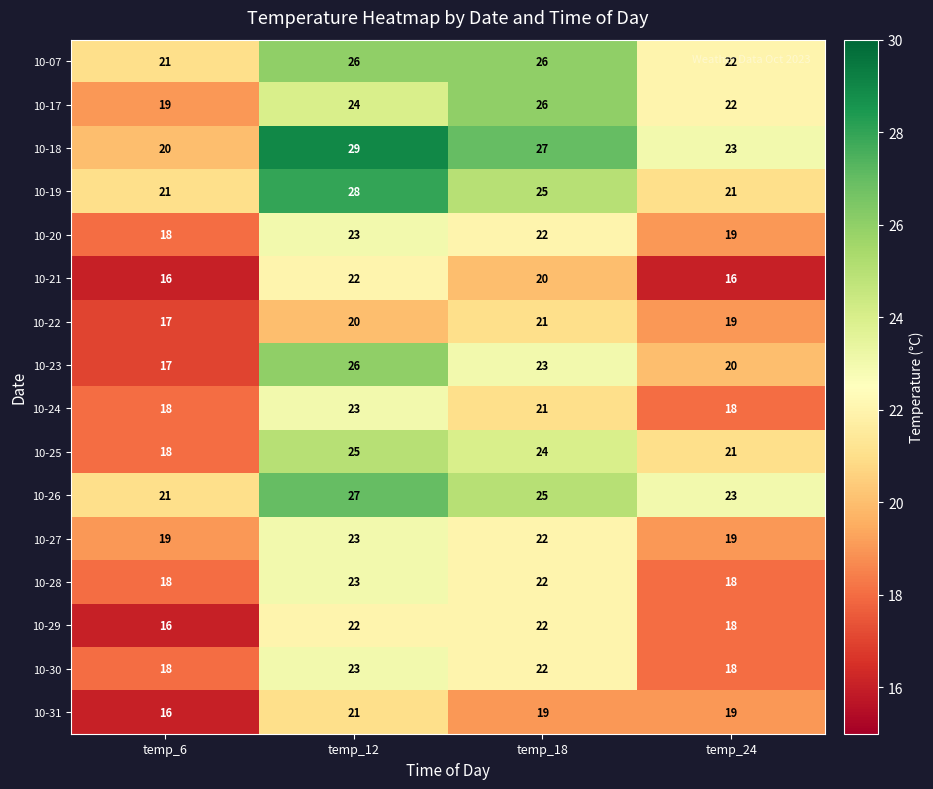

List the labels in order of 10-23 value, smallest first.

temp_6, temp_24, temp_18, temp_12